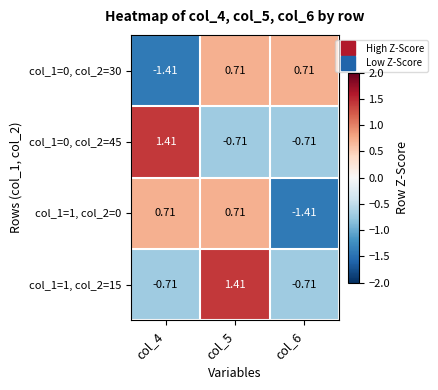

Is the value of col_1=1, col_2=15 at col_4 greater than the value of col_1=1, col_2=0 at col_5?

No